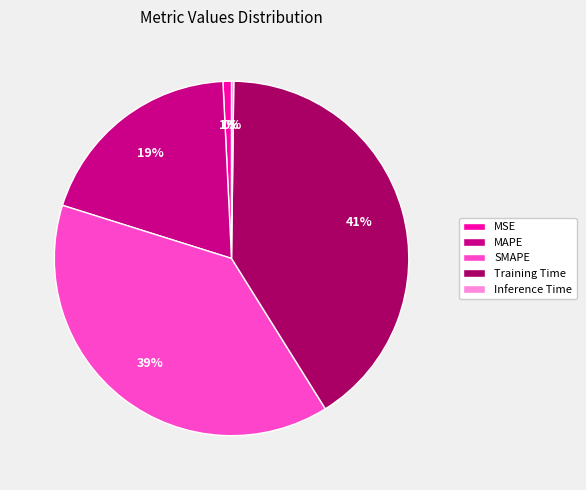

To the nearest percent, what is the average slice percentage?

20%